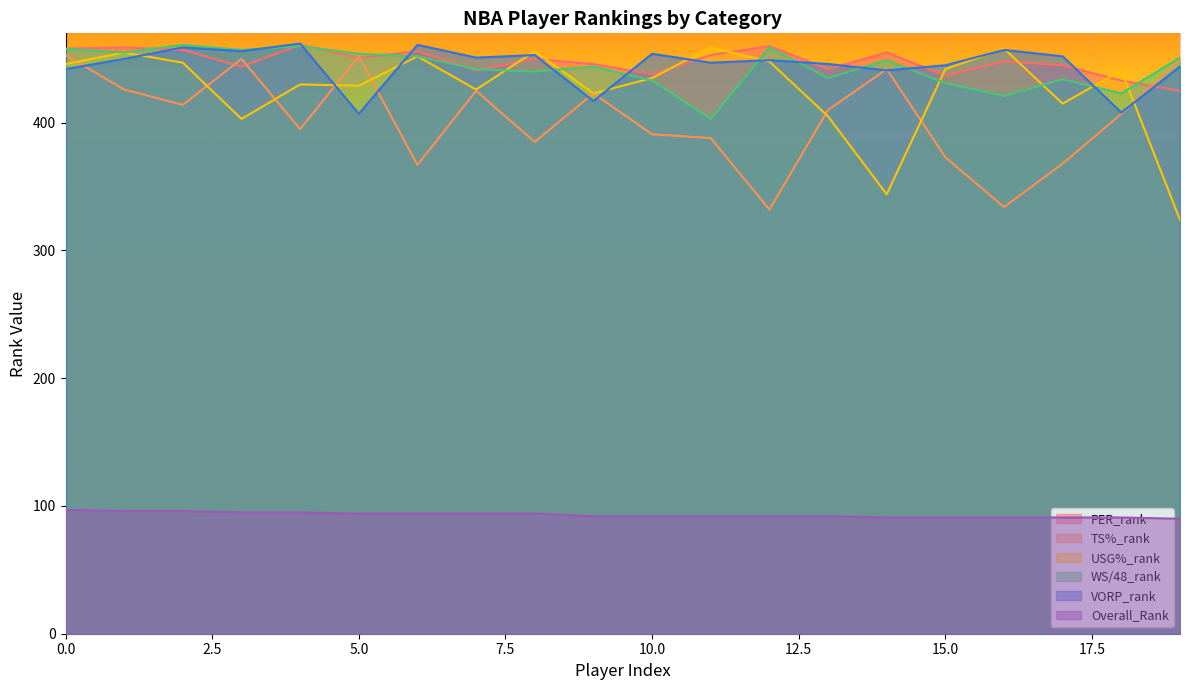

Which series has the largest total across all categories?

PER_rank